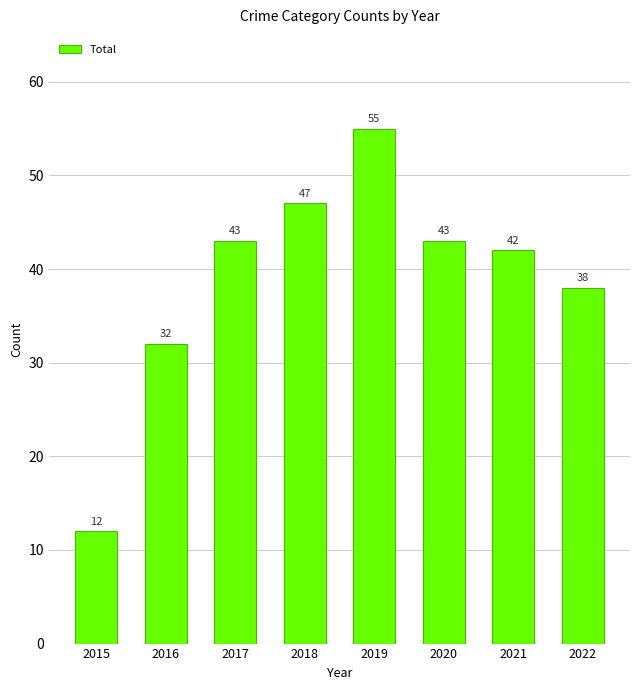

Which has a higher value, 2020 or 2022?

2020